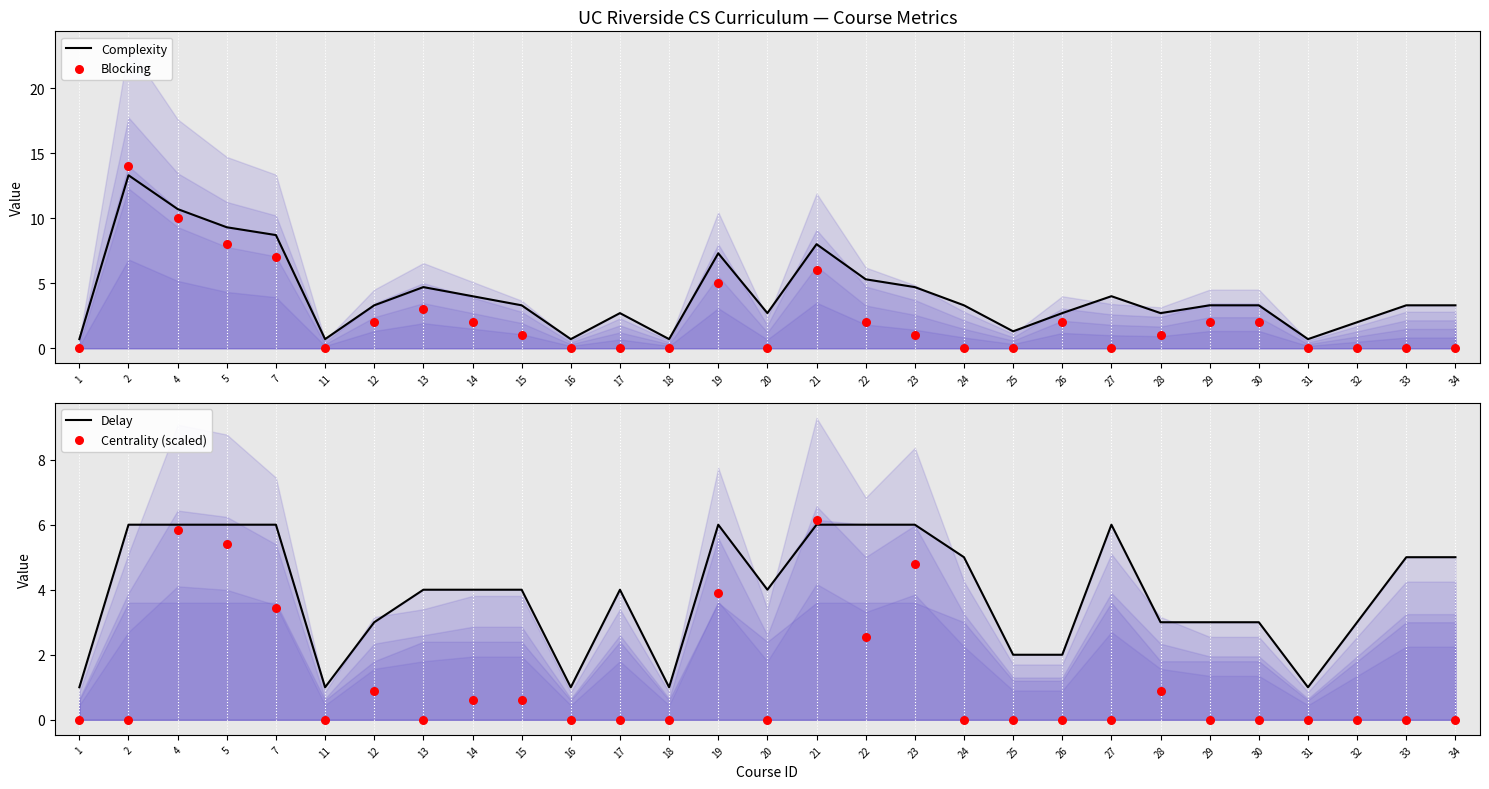

Which series has the largest total across all categories?

Complexity